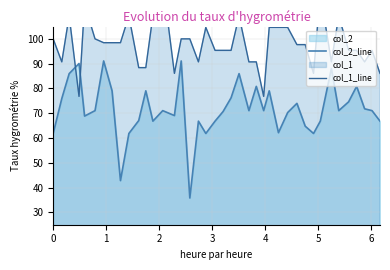

What is the value of the col_2_line point at the 5th from the left?

68.8